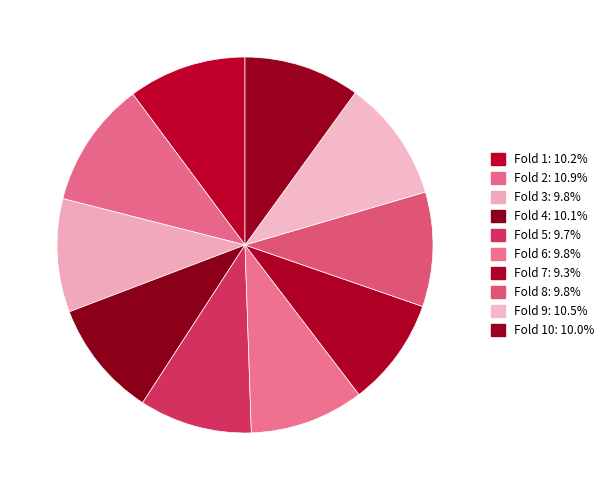

How many slices are in this pie chart?

10